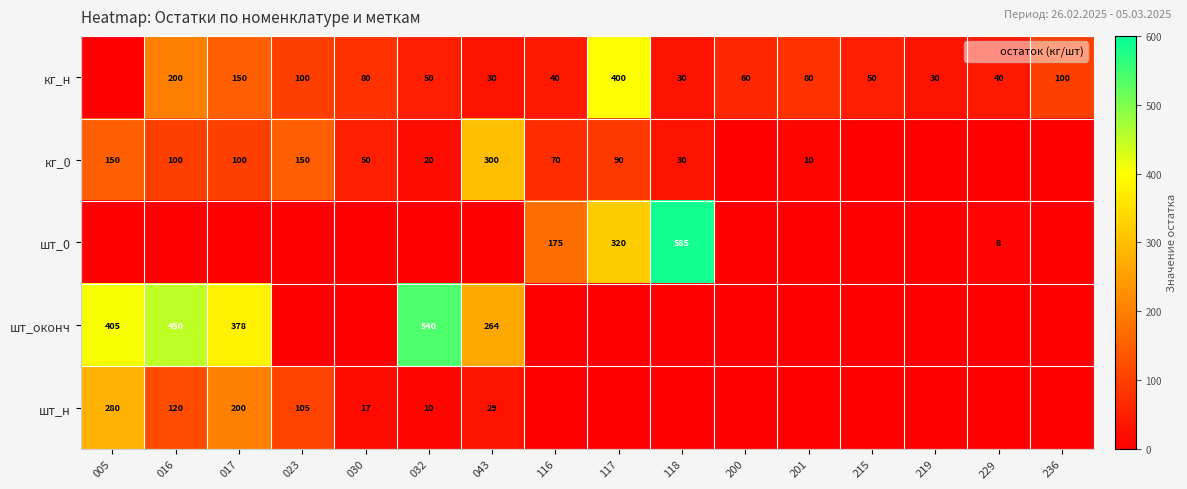

True or false: кг_0 has a value of 74 at 043.

False